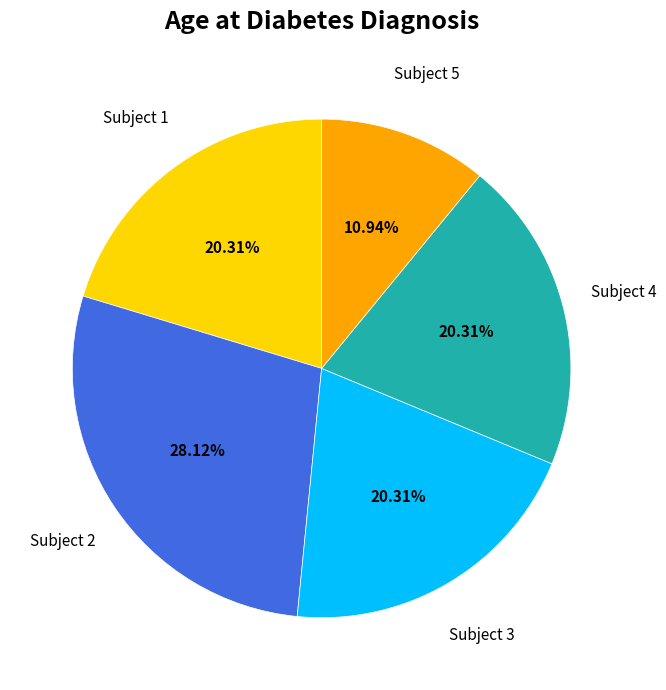

How many segments does this pie chart have?

5